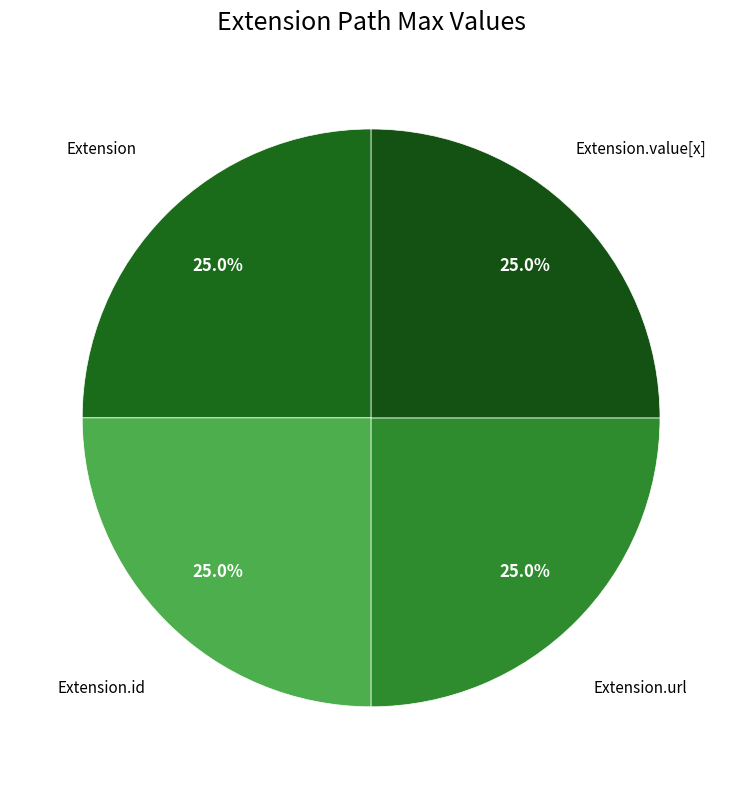

Approximately how many times larger is the value at Extension compared to Extension.id?

1.0